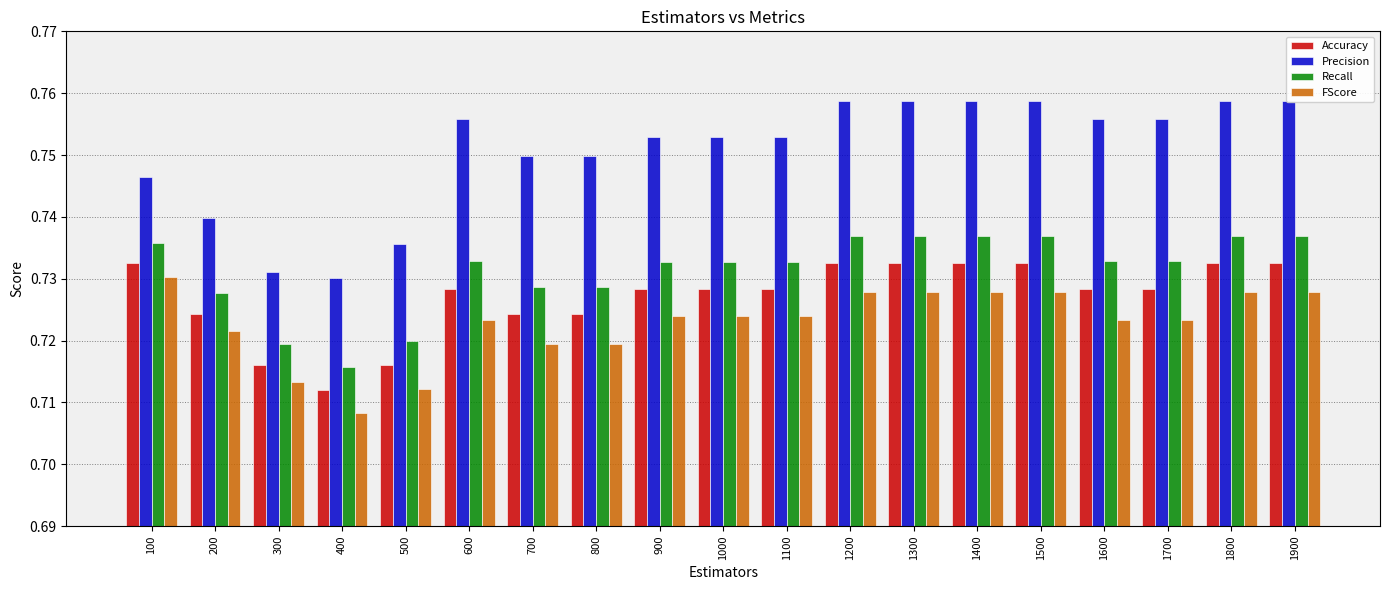

Rank the series by their maximum value, from lowest to highest.

FScore, Accuracy, Recall, Precision